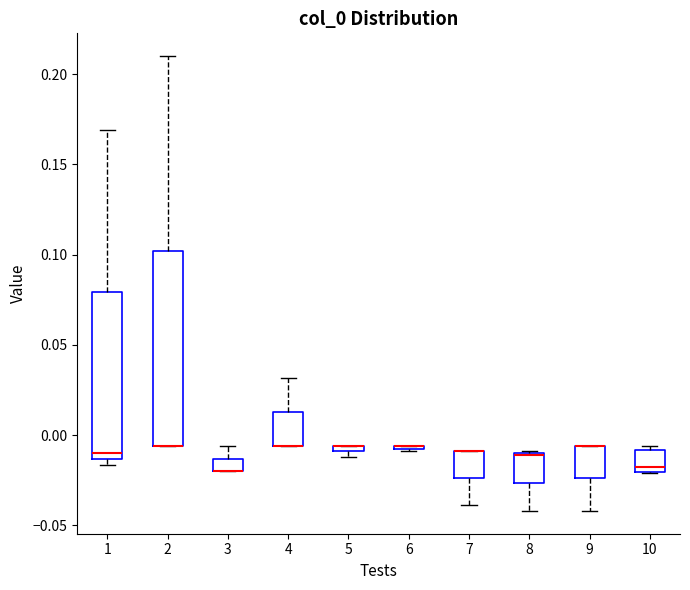

Where does the upper whisker of the box at x = 1 end on the y-axis? The values are not printed on the chart, so give them approximately, as read against the axis.

0.170